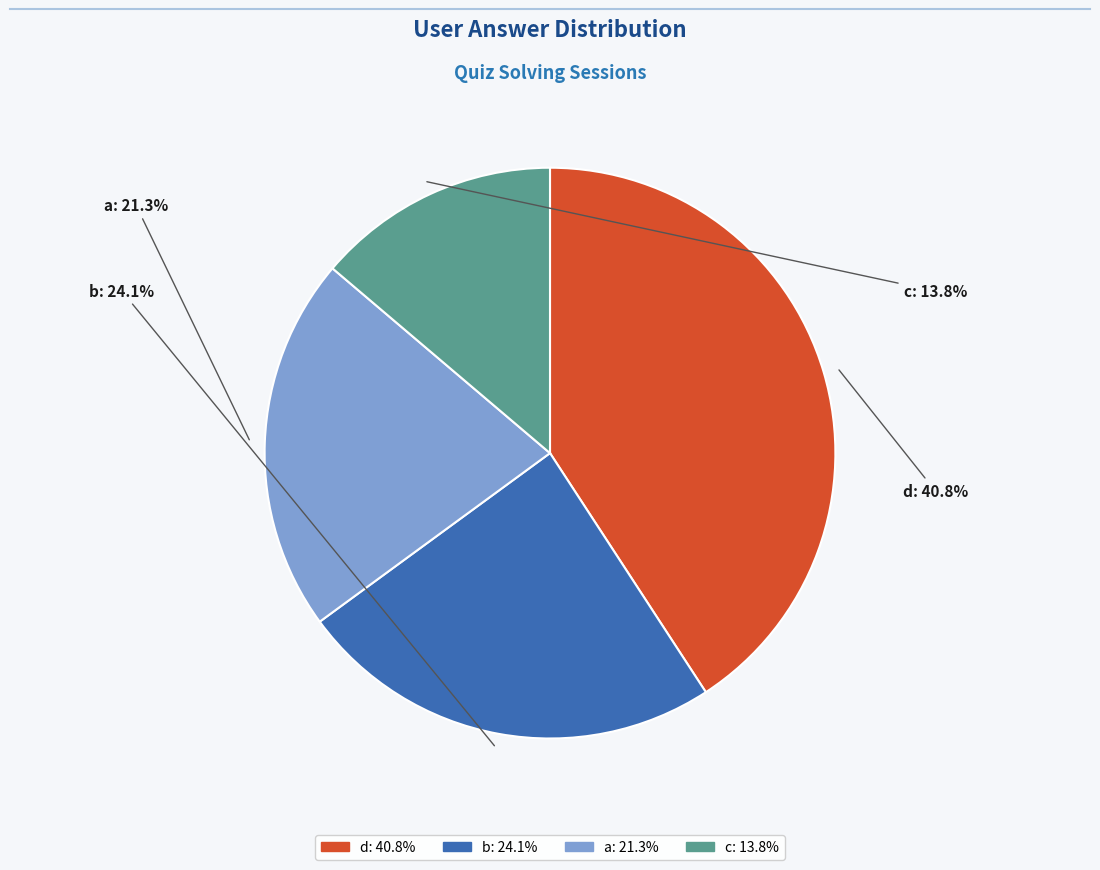

Between c and d, which is larger?

d